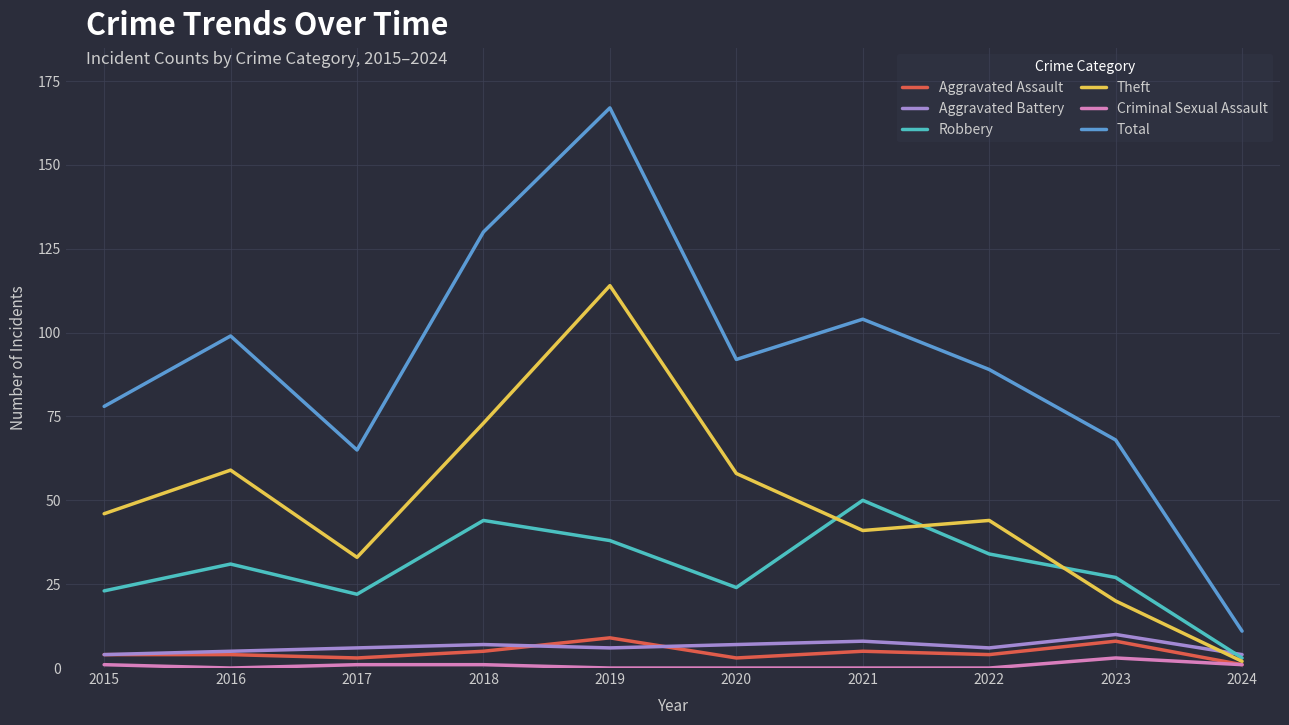

Which series has the widest spread of values?

Total